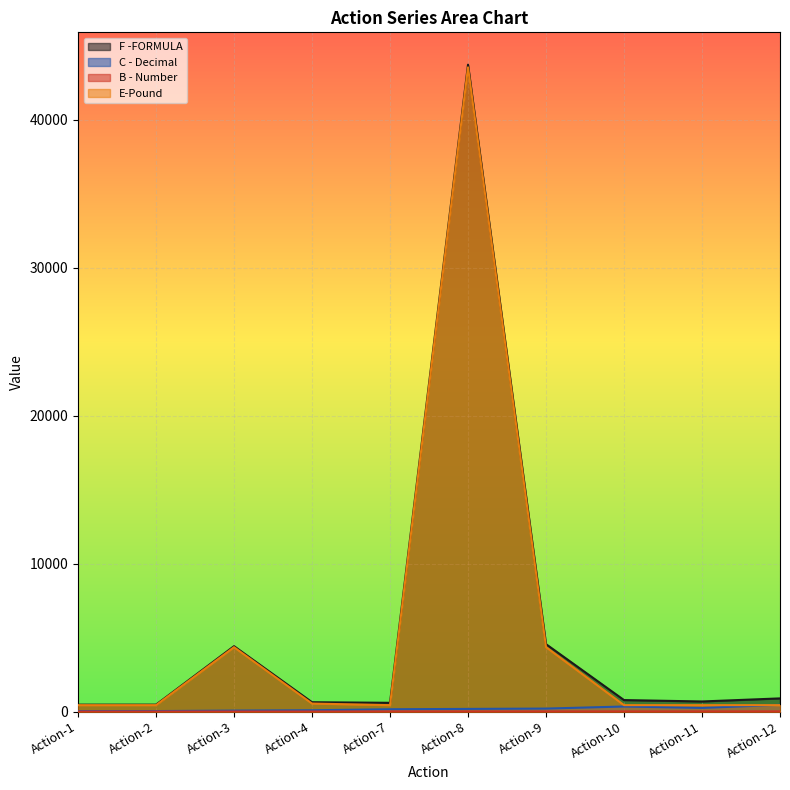

True or false: B - Number has a value of 0.5 at Action-2.

False